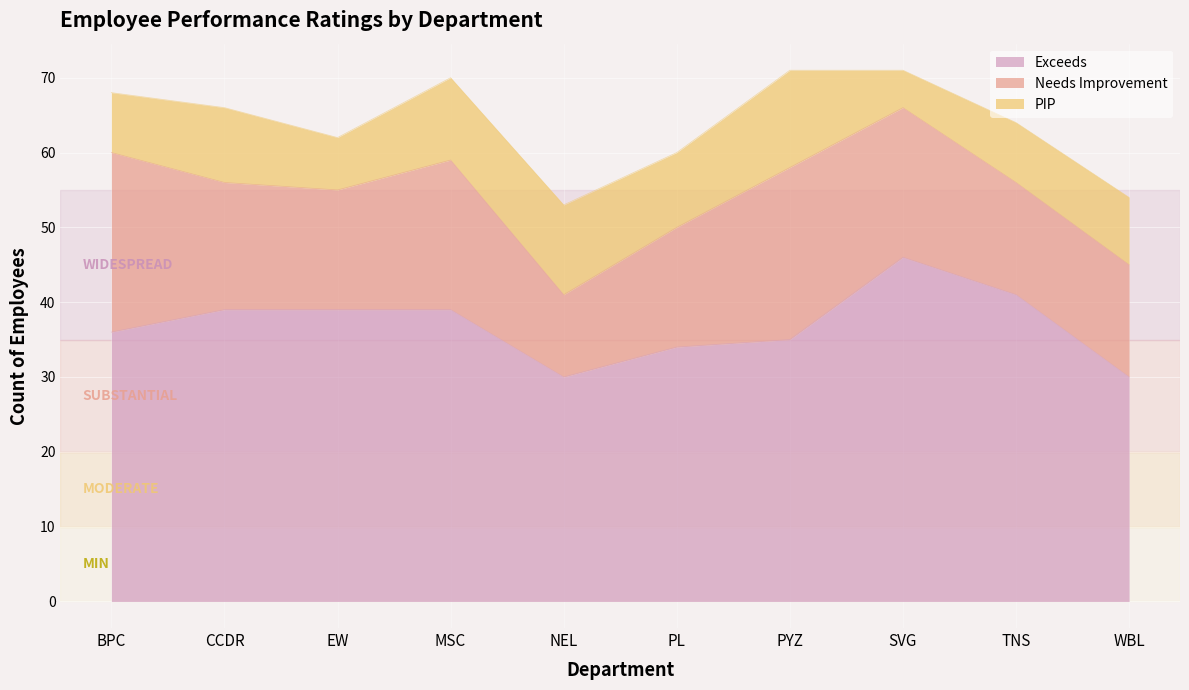

Which series has the largest total across all categories?

Exceeds